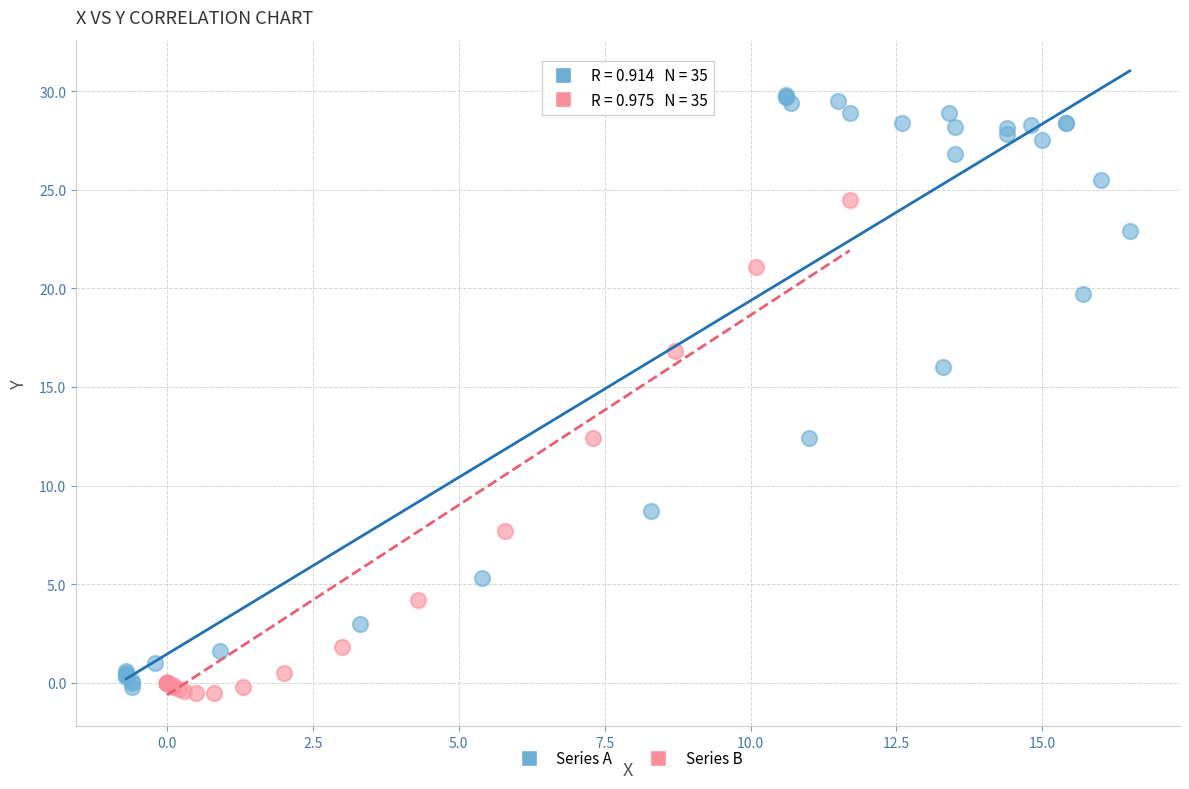

Which series reaches the maximum Y coordinate?

Series A